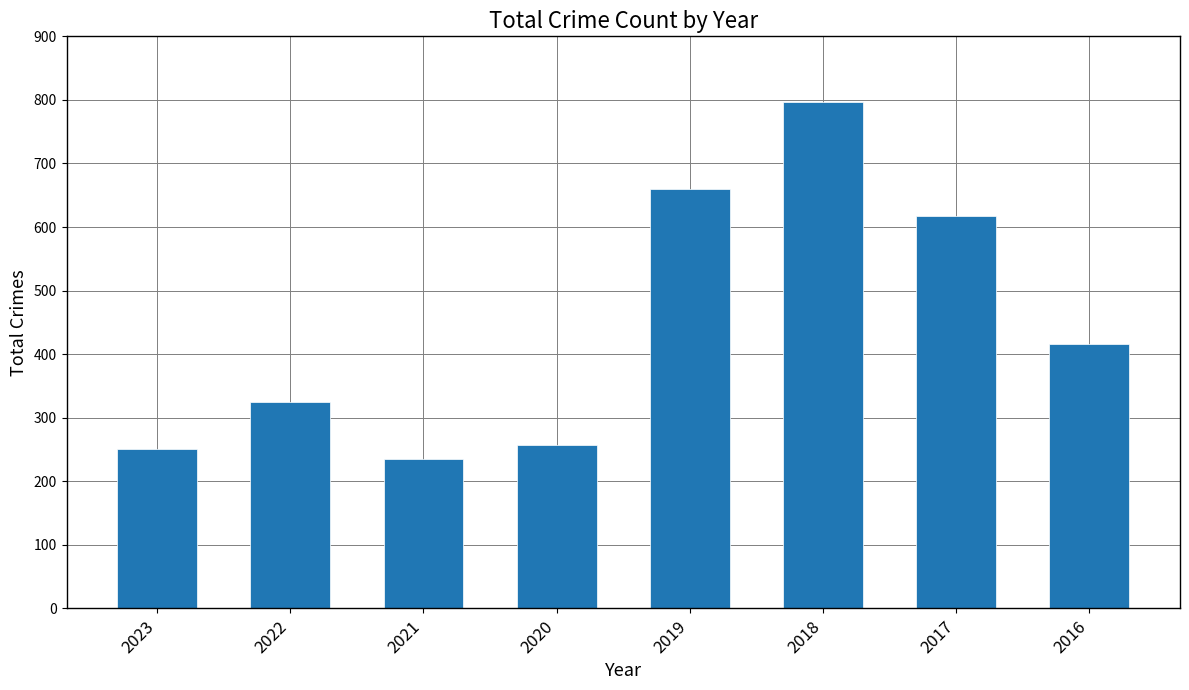

Does the chart contain stacked bars?

No